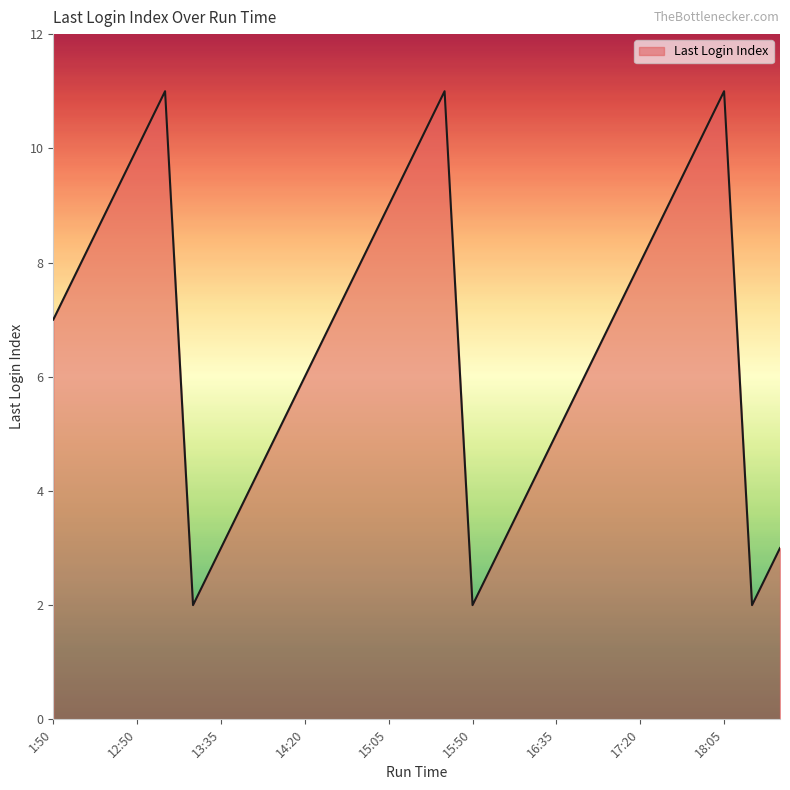

What is the maximum value shown in the chart?

11